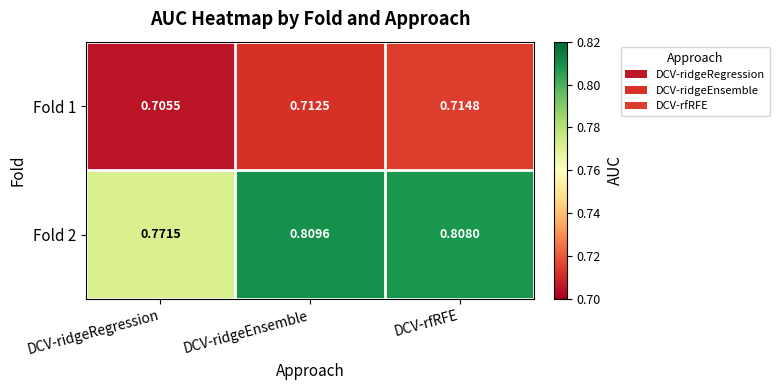

Is the value of Fold 2 at DCV-rfRFE greater than the value of Fold 1 at DCV-rfRFE?

Yes